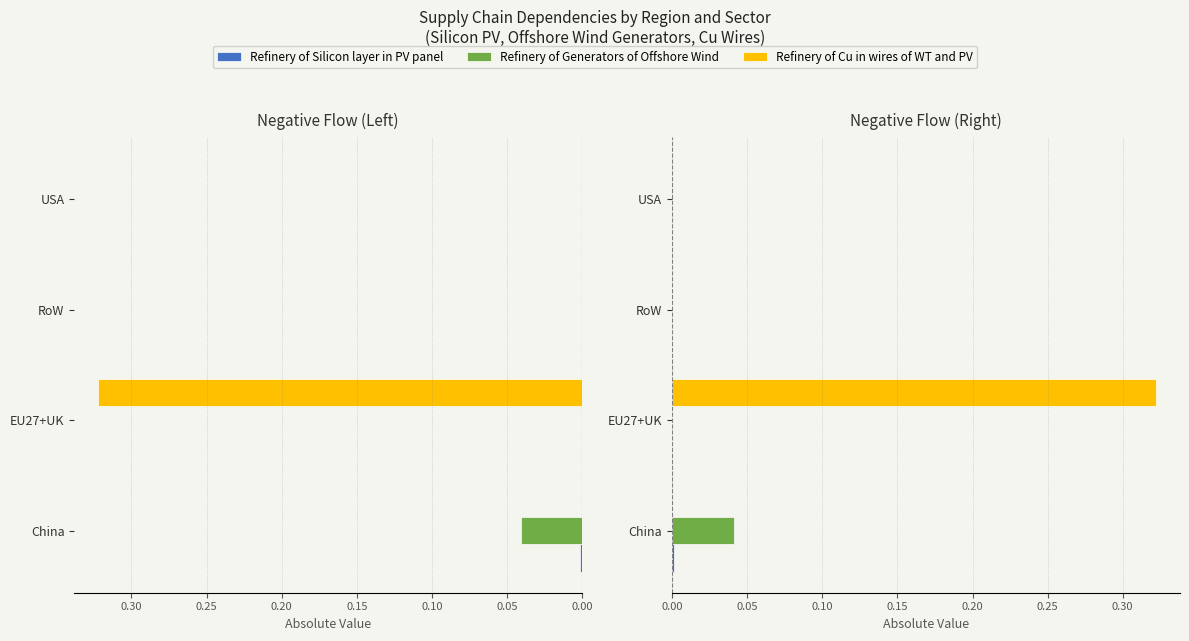

How many Refinery of Generators of Offshore Wind values are between 0 and 1?

4